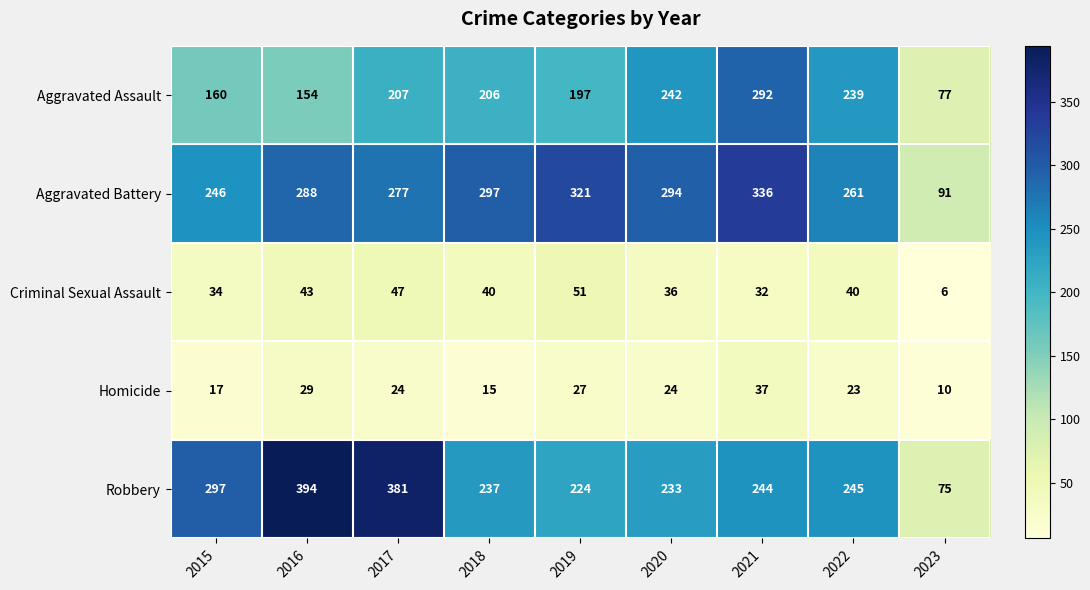

How many data points in Aggravated Battery are less than 288?

4